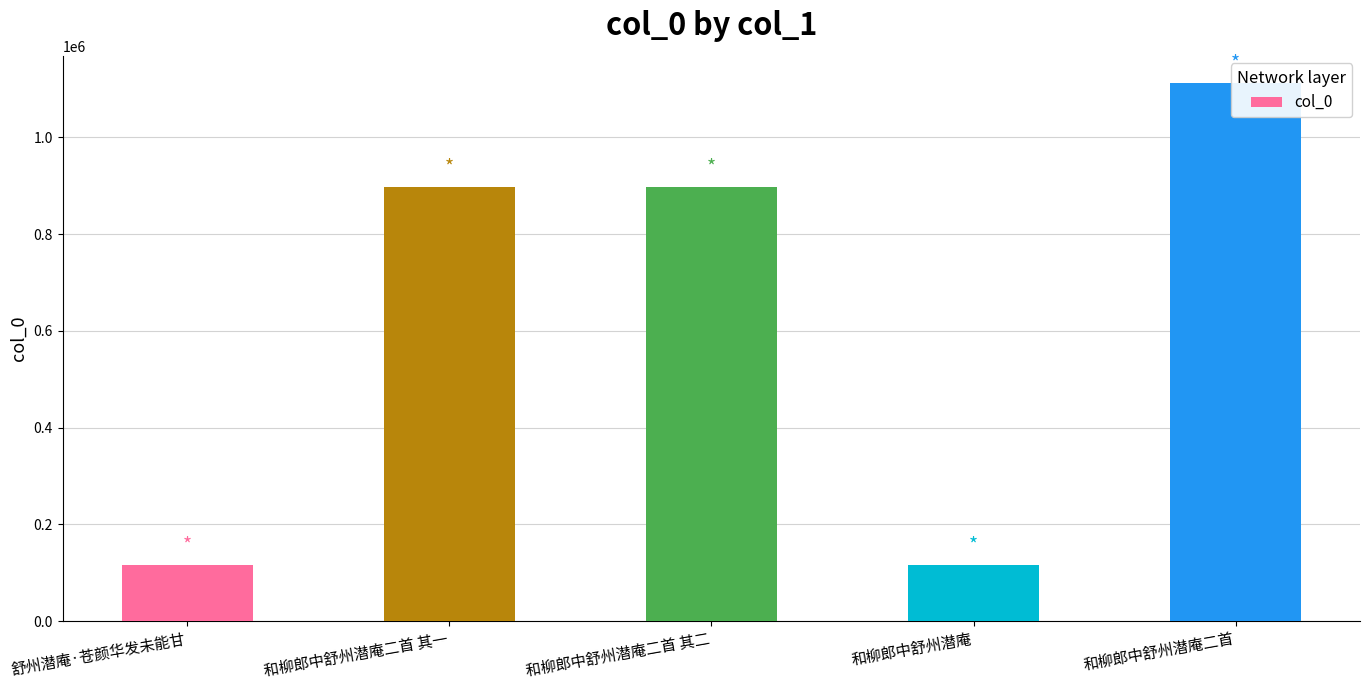

Reading left to right, what are all the values shown in this chart?

舒州潜庵·苍颜华发未能甘=116271	和柳郎中舒州潜庵二首 其一=897825	和柳郎中舒州潜庵二首 其二=897824	和柳郎中舒州潜庵=115588	和柳郎中舒州潜庵二首=1112579